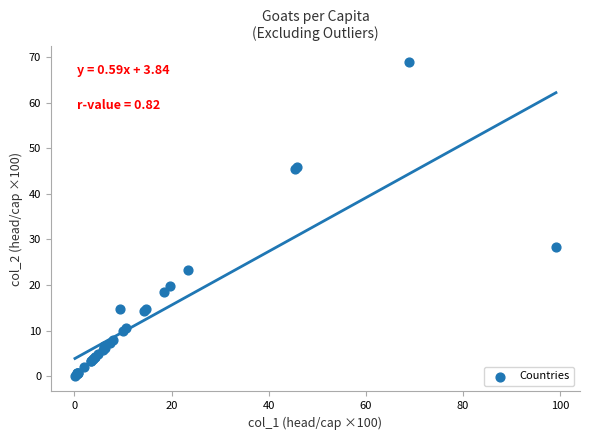

What Y value in the scatter plot is closest to 34?

28.3